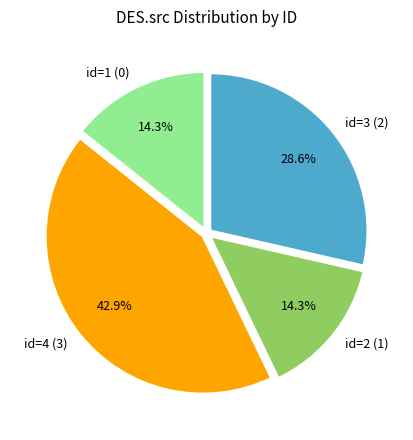

Is there a majority slice in this chart?

No